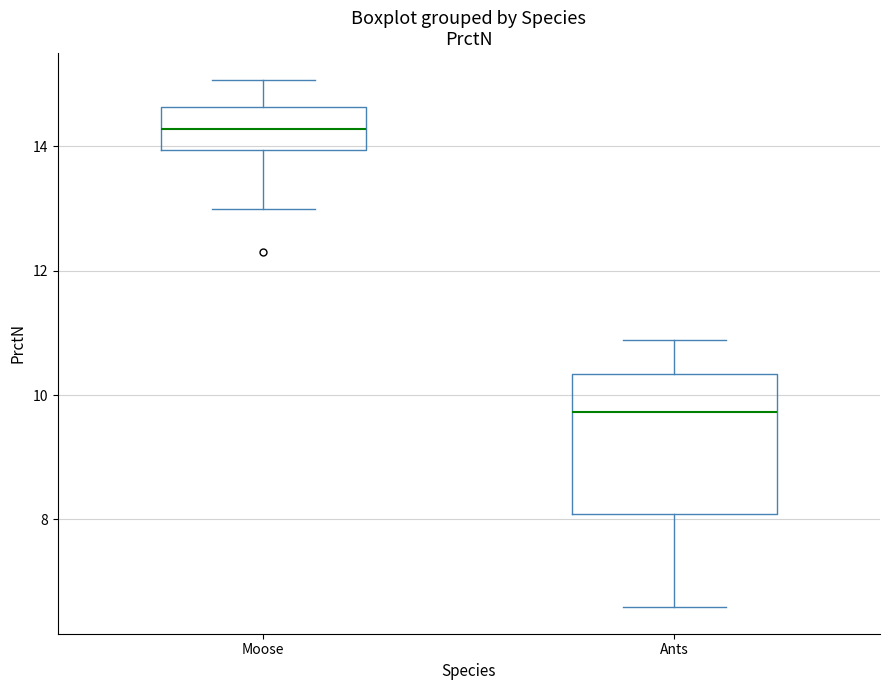

Which box is the tallest, from its lower edge to its upper edge?

Ants